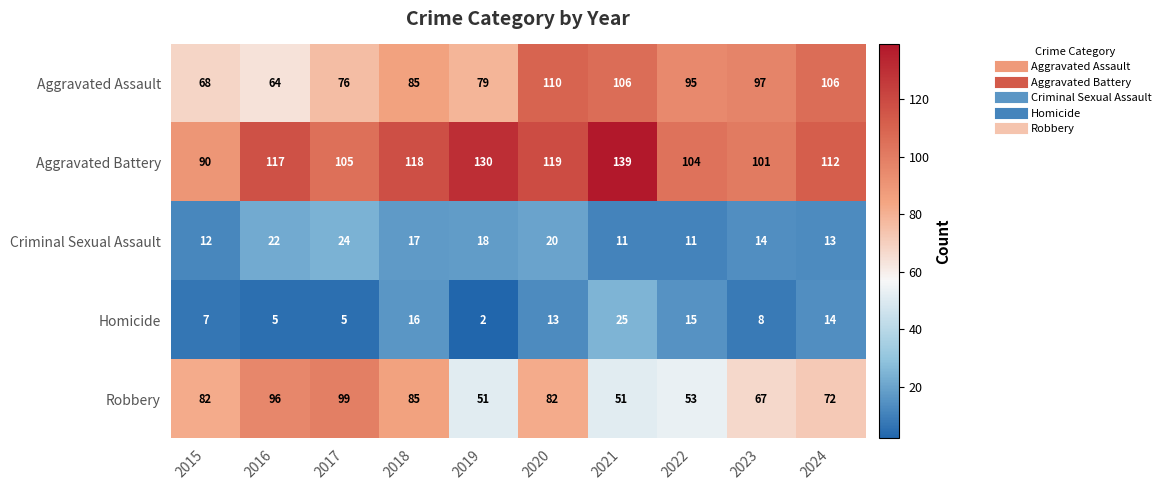

Which series has the largest range (max minus min)?

Aggravated Battery